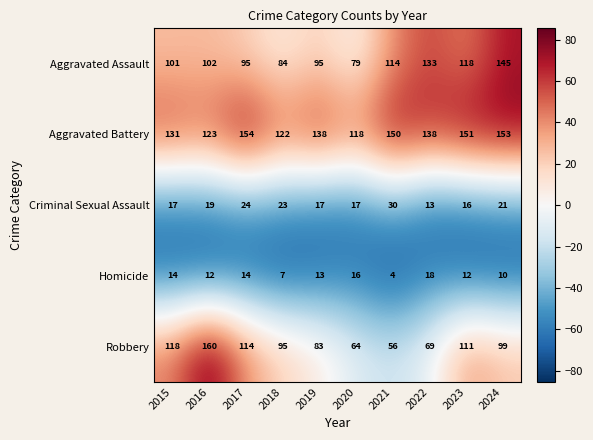

Which category has the lowest value in the Aggravated Assault series?

2020